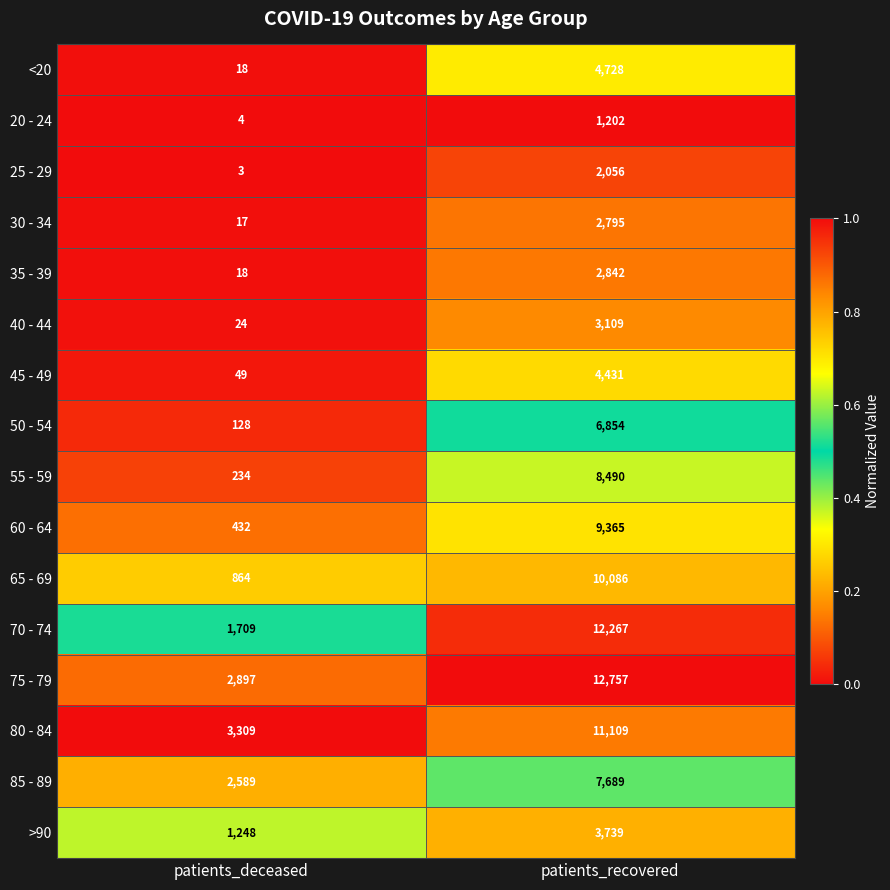

How many data points does each series have?

2